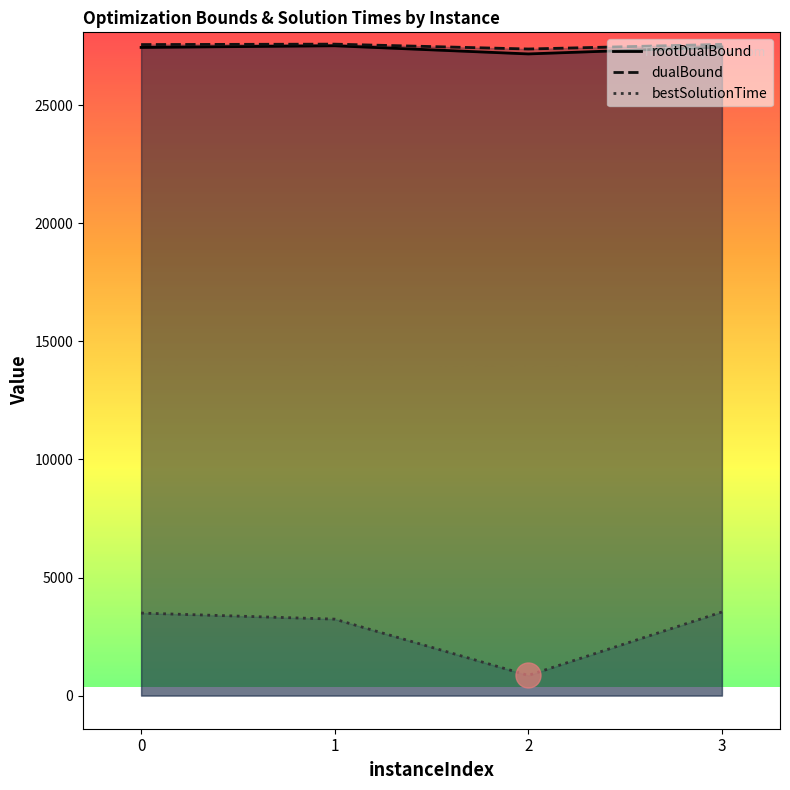

What is the difference between the bestSolutionTime values at 1 and 2?

2384.3